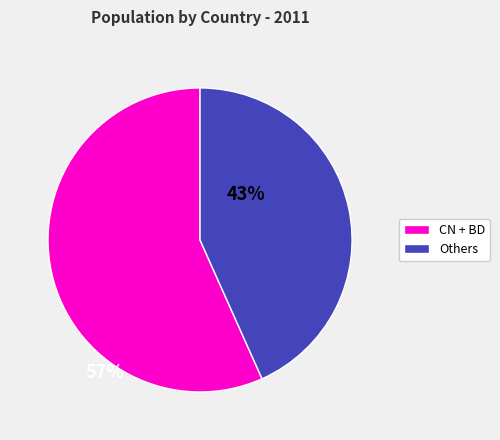

True or false: Others accounts for 35% of the total.

False